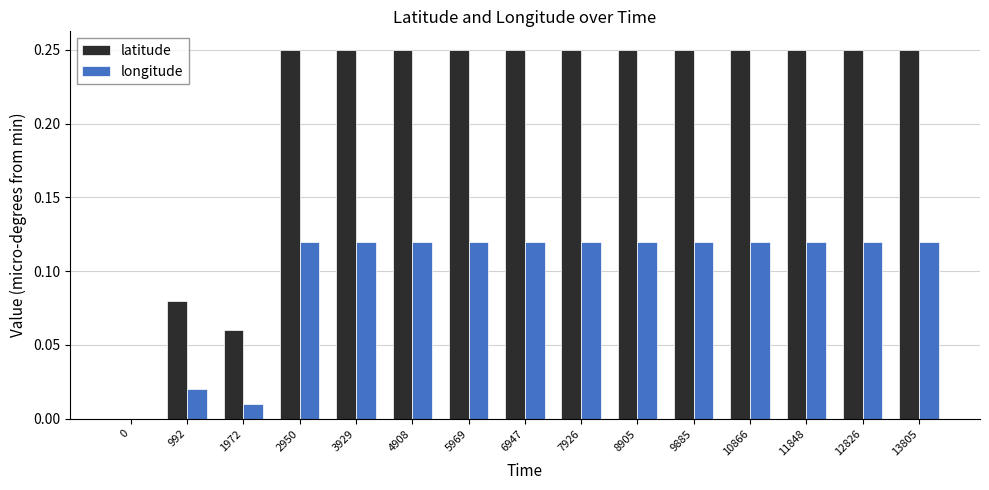

Which series has the largest total across all categories?

latitude